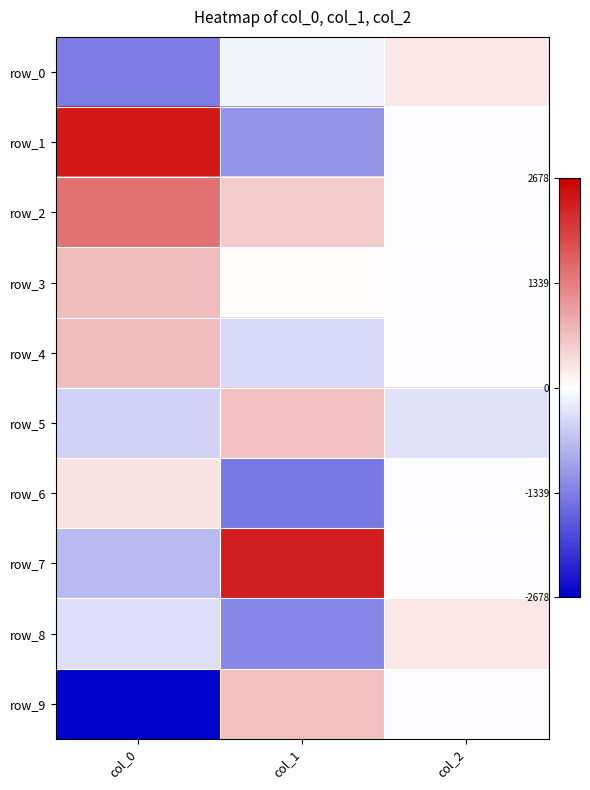

What is the difference between the row_8 values at col_1 and col_2?

1533.7